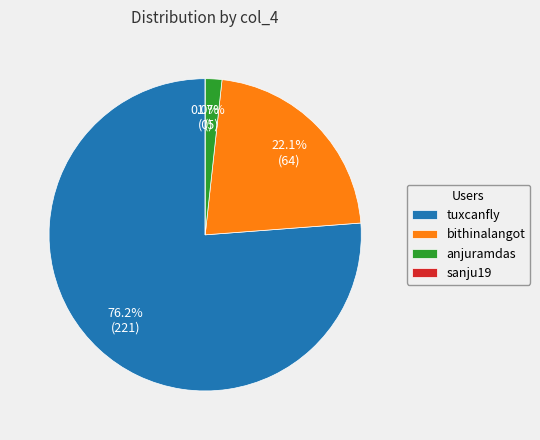

What is the smallest slice in the pie chart?

sanju19